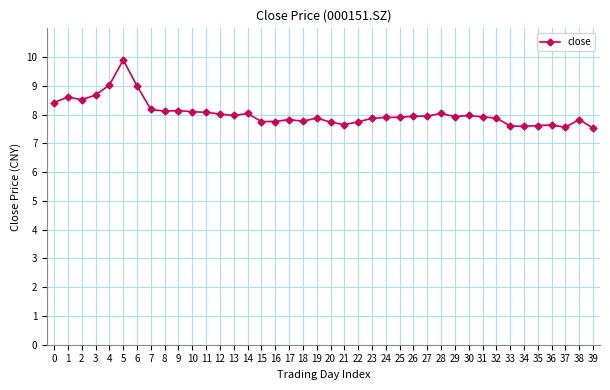

Which category has the highest value across all series?

5